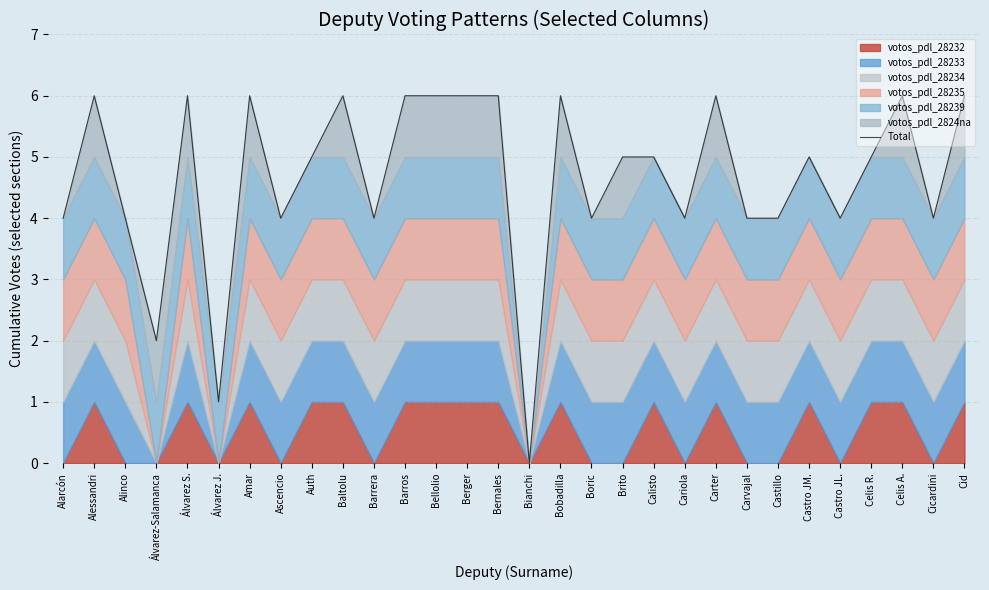

List the labels in order of value, largest first.

Alessandri, Álvarez S., Amar, Baltolu, Barros, Bellolio, Berger, Bernales, Bobadilla, Carter, Celis A., Cid, Auth, Brito, Calisto, Castro JM., Celis R., Alarcón, Alinco, Ascencio, Barrera, Boric, Cariola, Carvajal, Castillo, Castro JL., Cicardini, Álvarez-Salamanca, Álvarez J., Bianchi